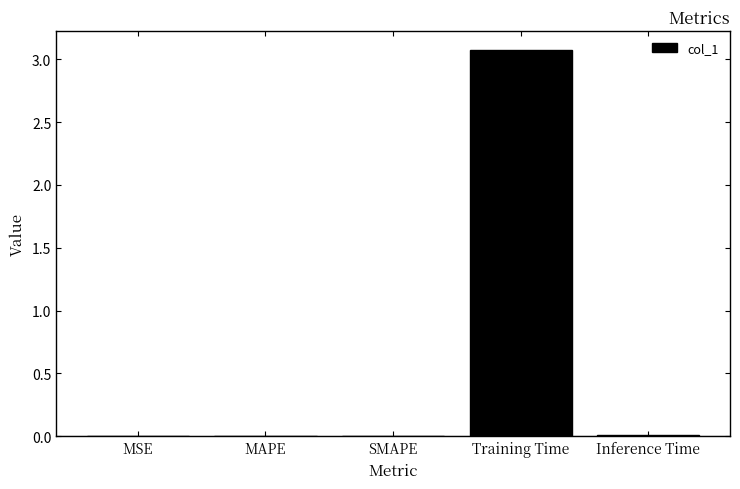

The value at Training Time is 1.0. True or false?

False